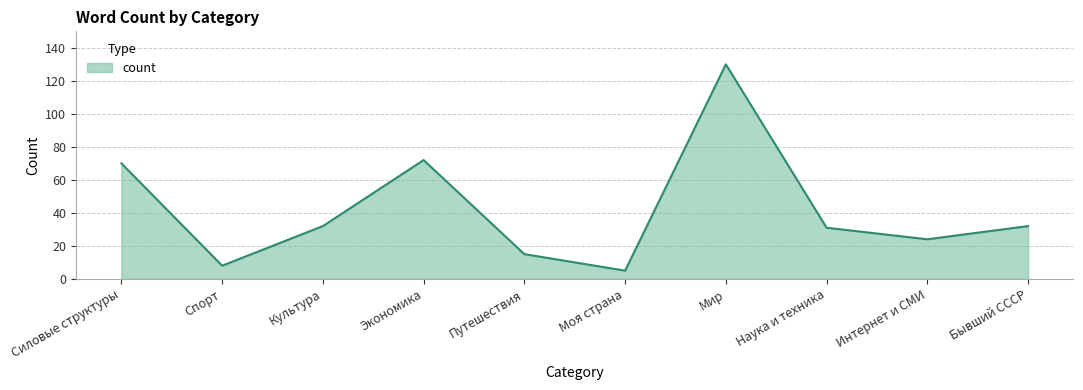

What is the difference between the maximum and minimum values?

125